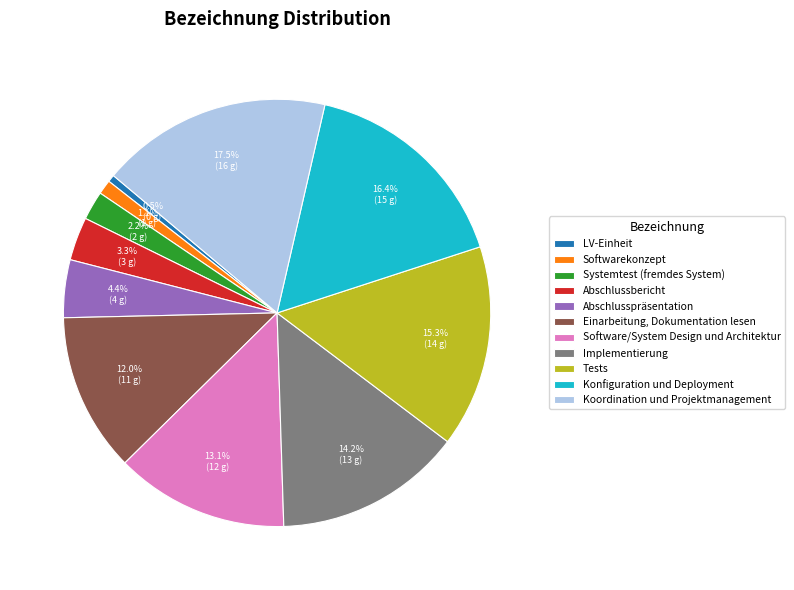

How many segments does this pie chart have?

11